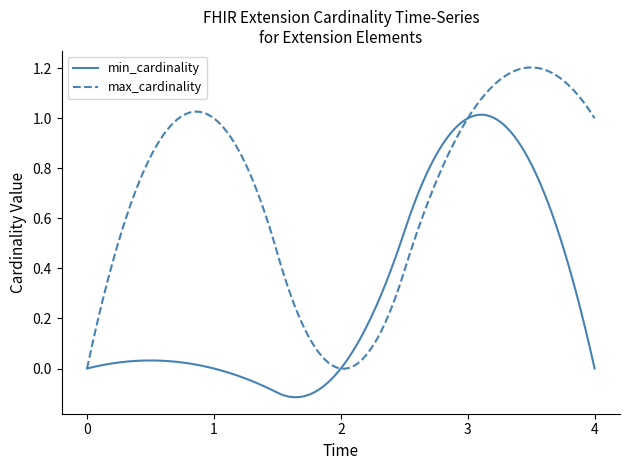

Which series has the largest range (max minus min)?

max_cardinality